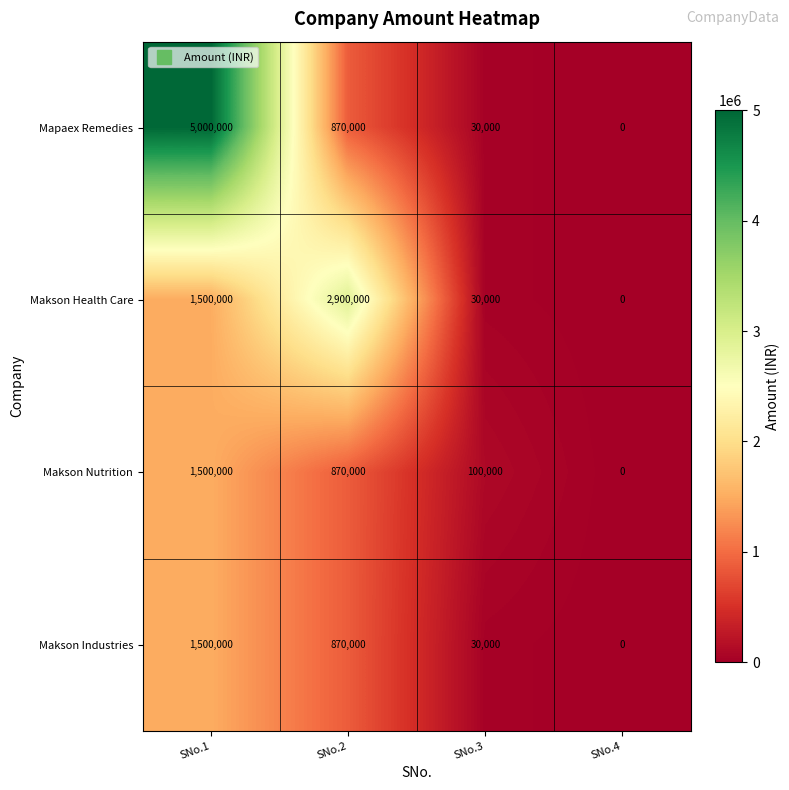

At how many categories does at least one series exceed 2348644?

2